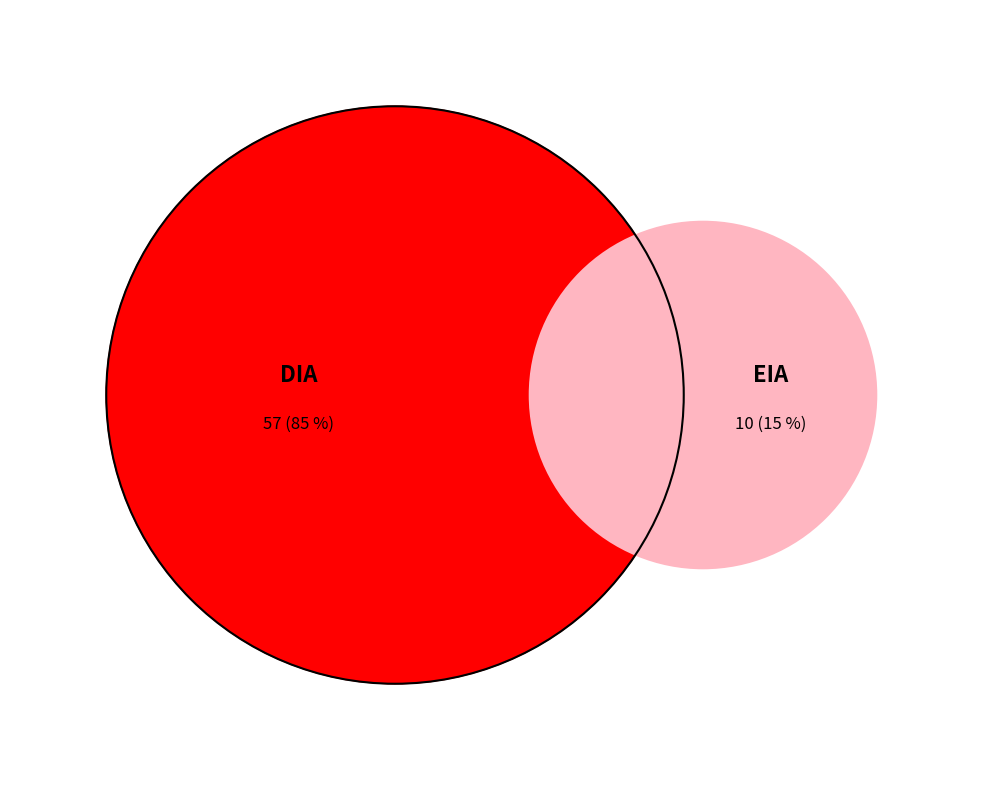

To the nearest percent, what is the difference between the DIA and EIA slice percentages?

70%